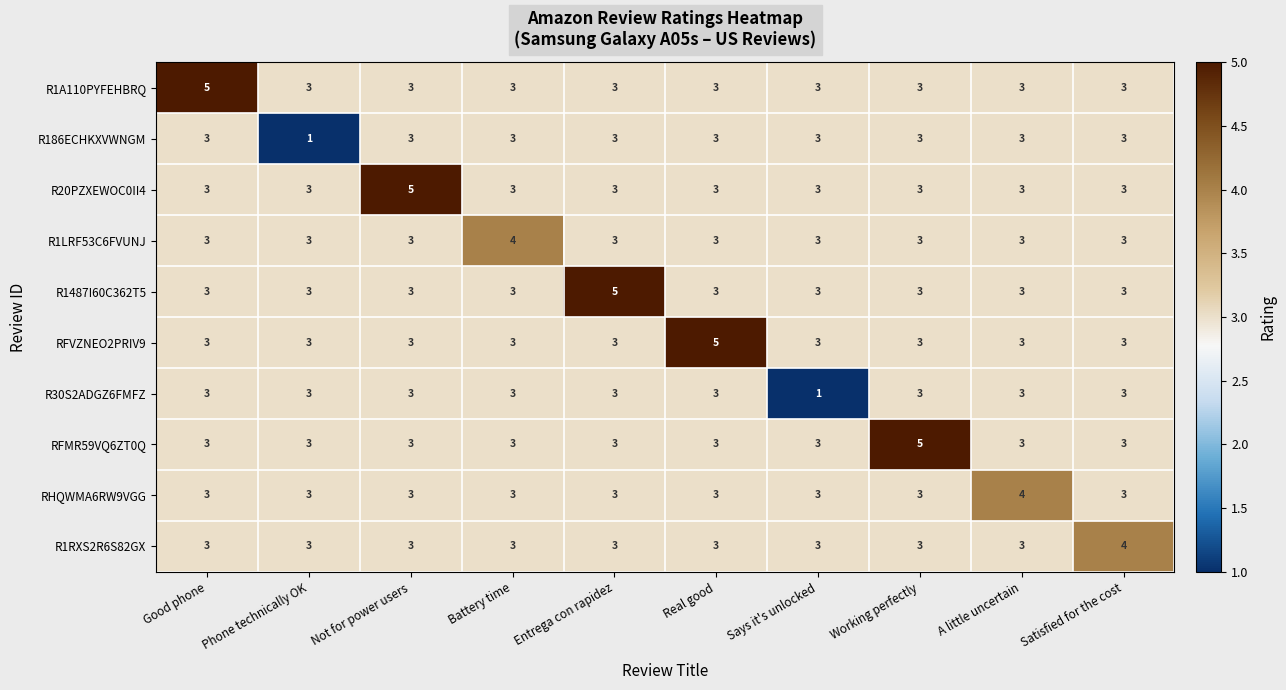

What is the lowest value of the R1LRF53C6FVUNJ series?

3